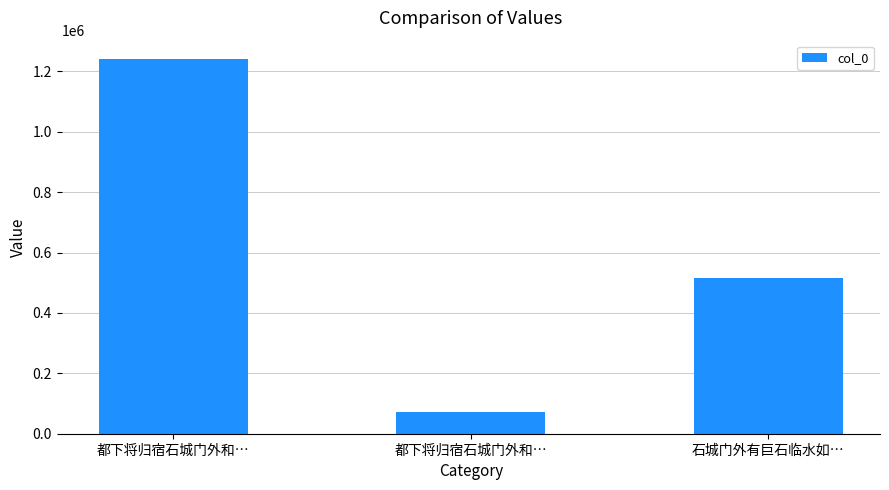

Read the value at 都下将归宿石城门外和…, to the nearest 10.

1239580